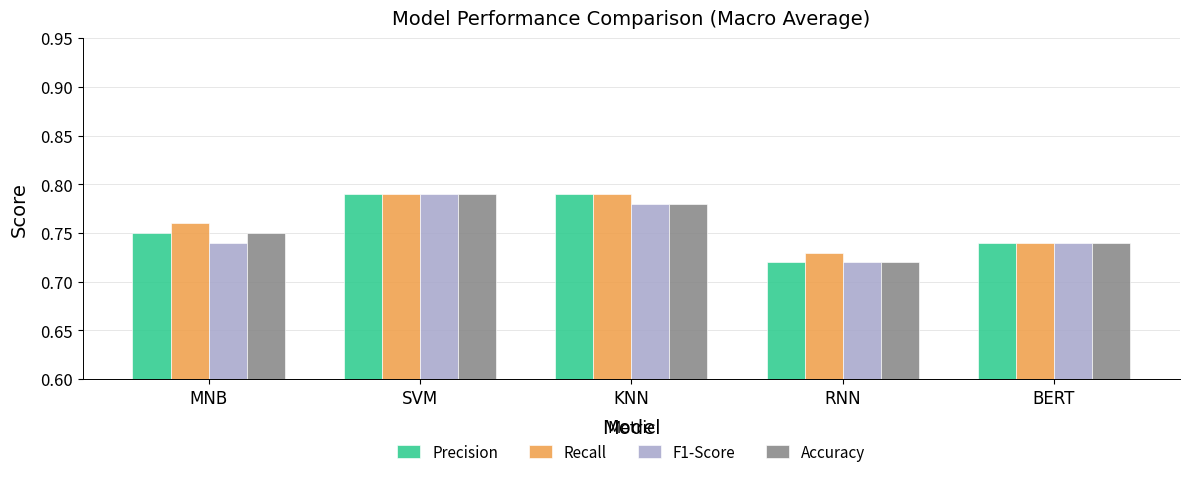

What is the difference between the second highest and minimum values in the Precision series?

0.1